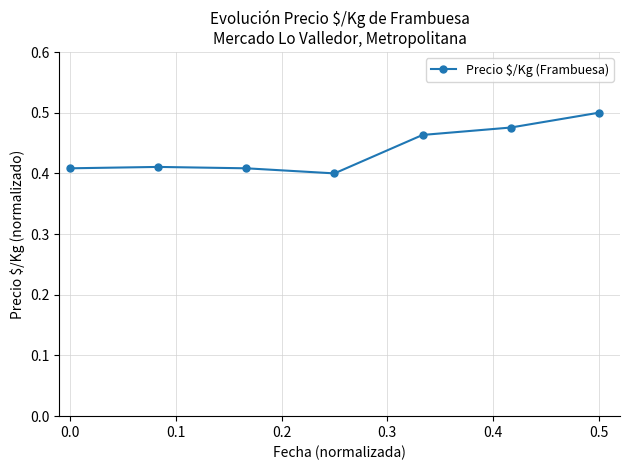

True or false: there are more than 2 points higher than both neighbors.

False